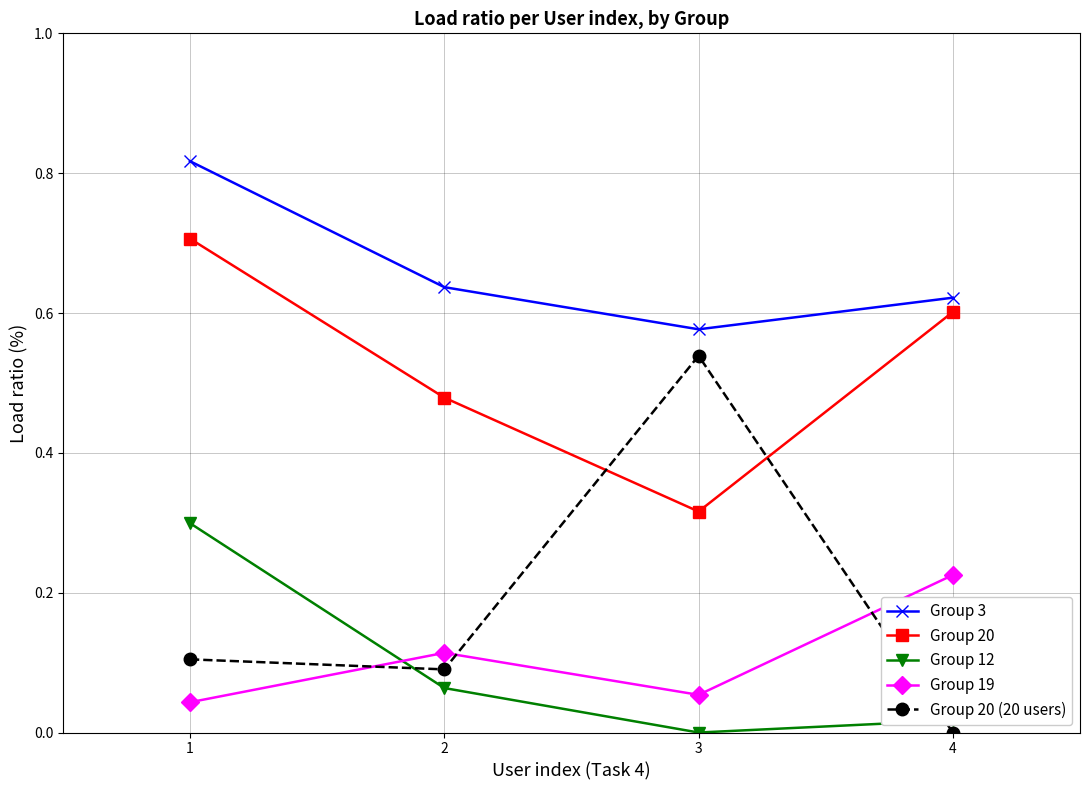

Which category has the lowest value in the Group 20 (20 users) series?

4